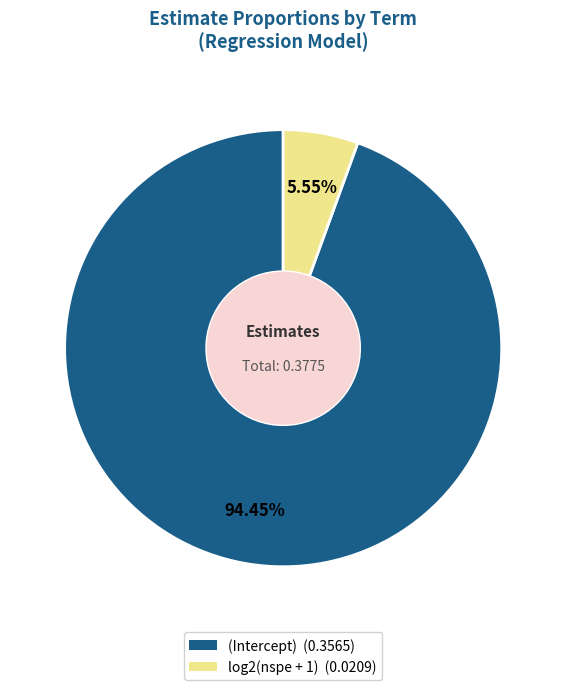

What is the majority slice?

(Intercept)